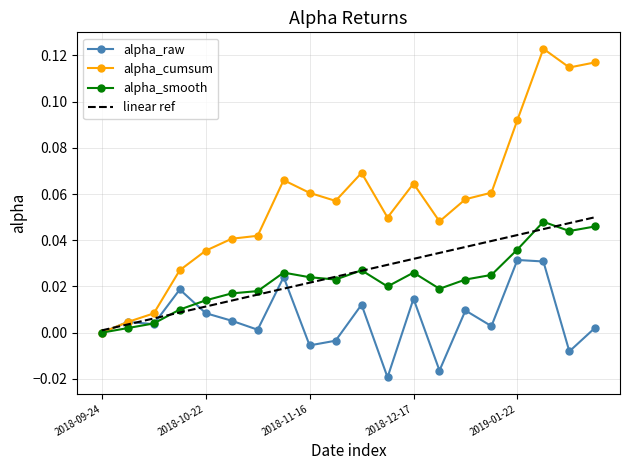

How many values in the alpha_cumsum series exceed 0?

19